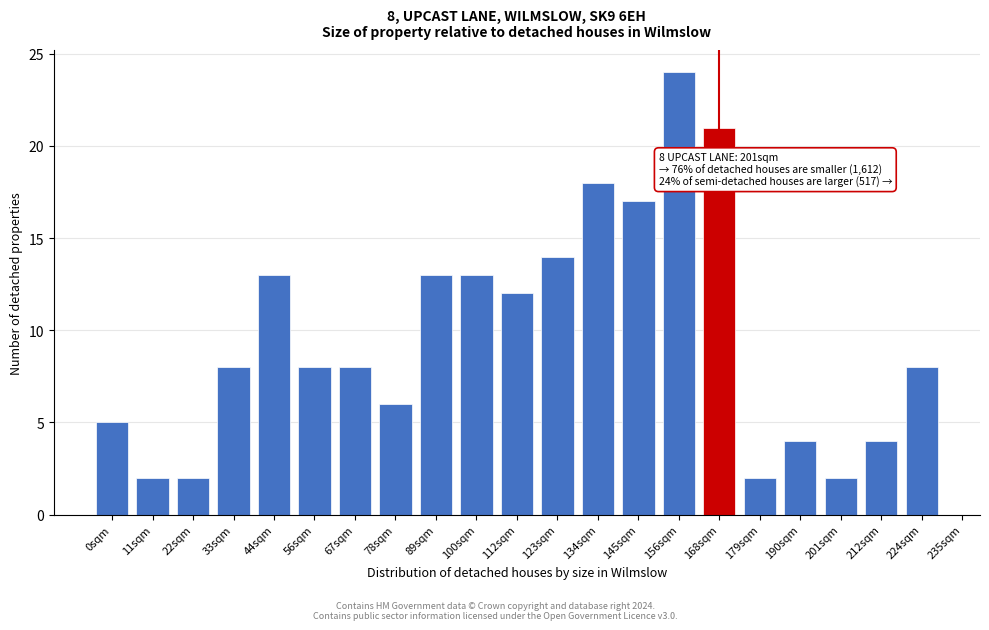

Reading left to right, transcribe all the data shown in this chart.

5	2	2	8	13	8	8	6	13	13	12	14	18	17	24	21	2	4	2	4	8